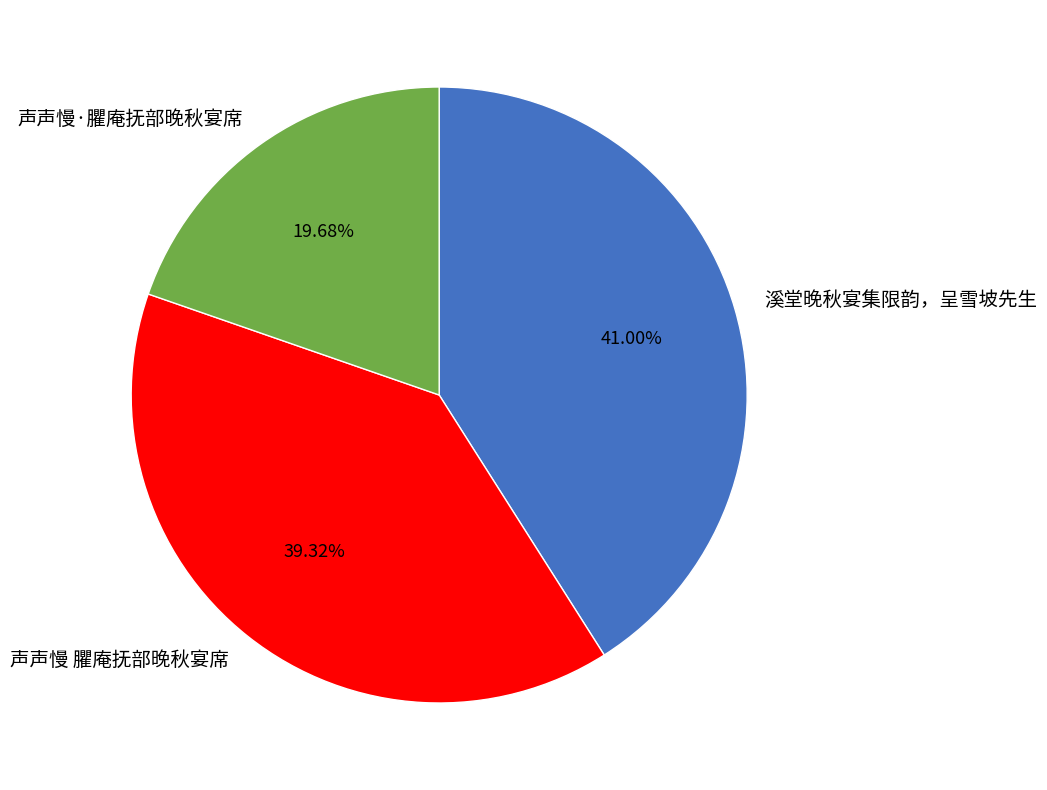

To the nearest percent, what is the difference between the largest and smallest slice percentages?

21%